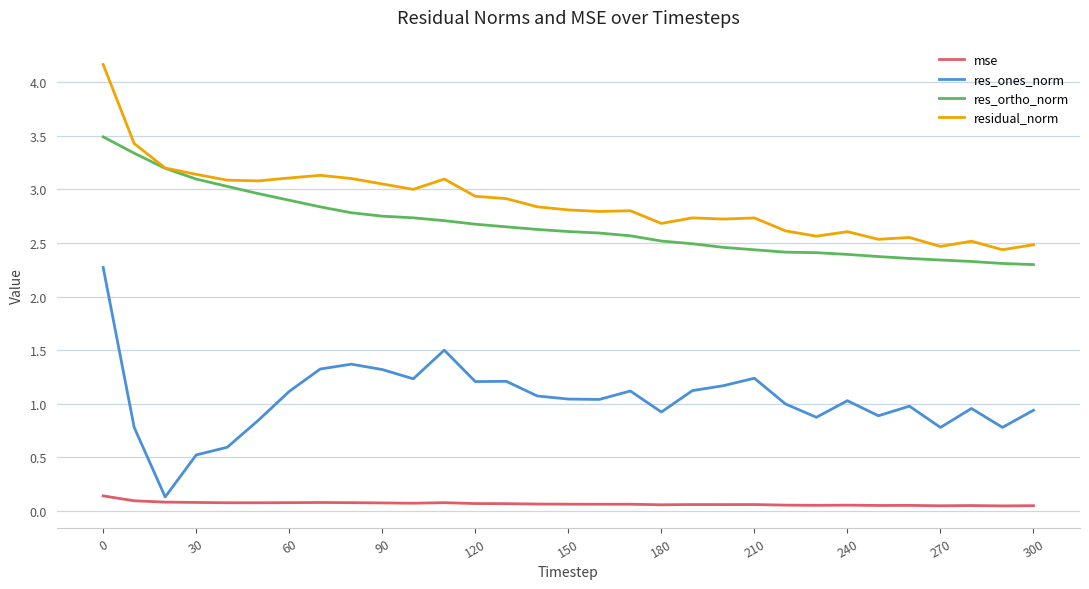

True or false: mse has more than 2 interior local peaks.

True